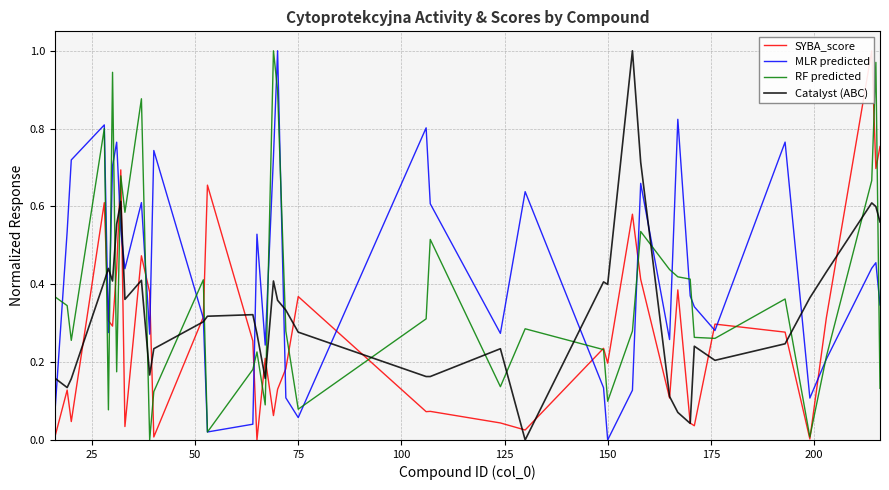

How many intersections are there between Catalyst (ABC) and RF predicted?

17